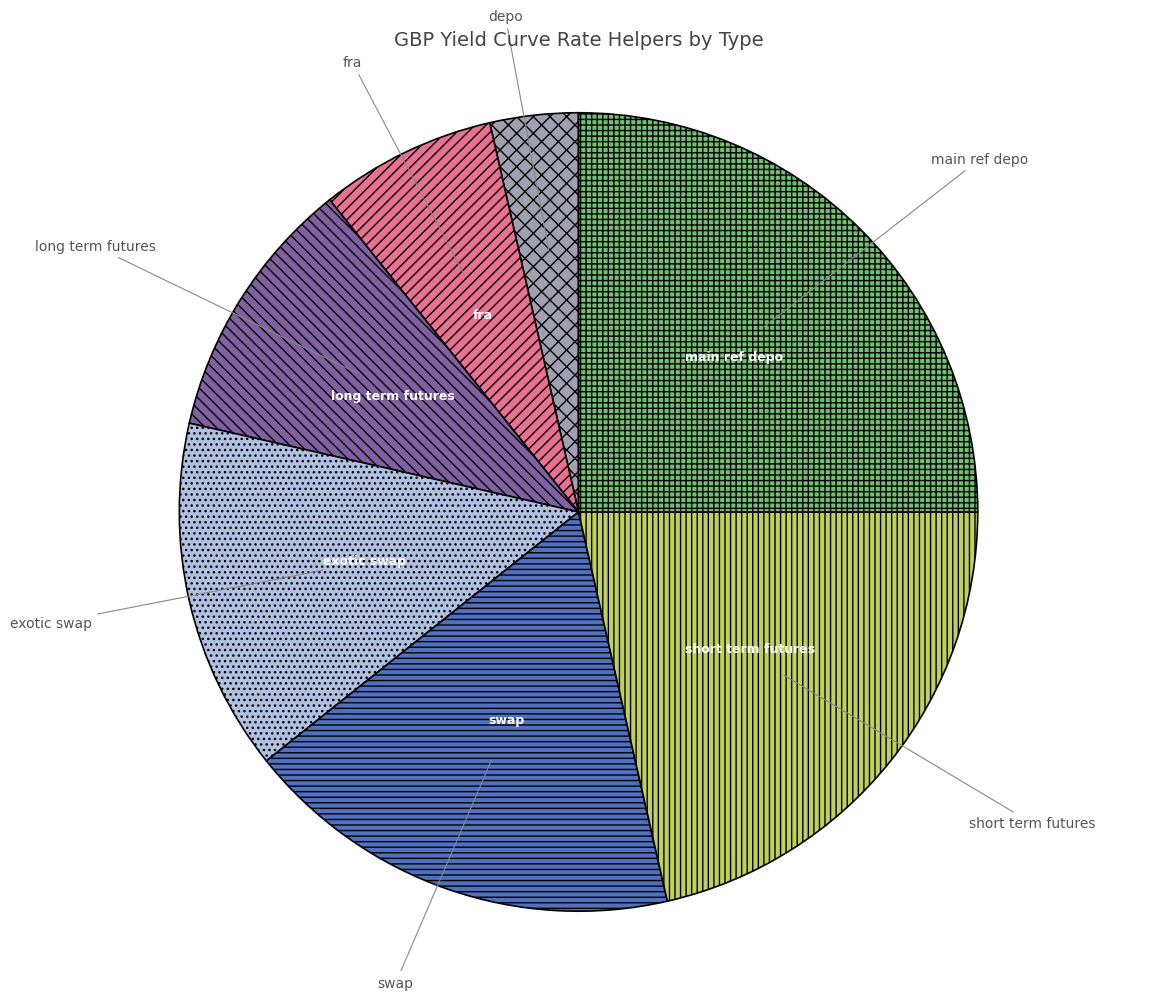

Do main ref depo and fra together represent more than half of the pie?

No